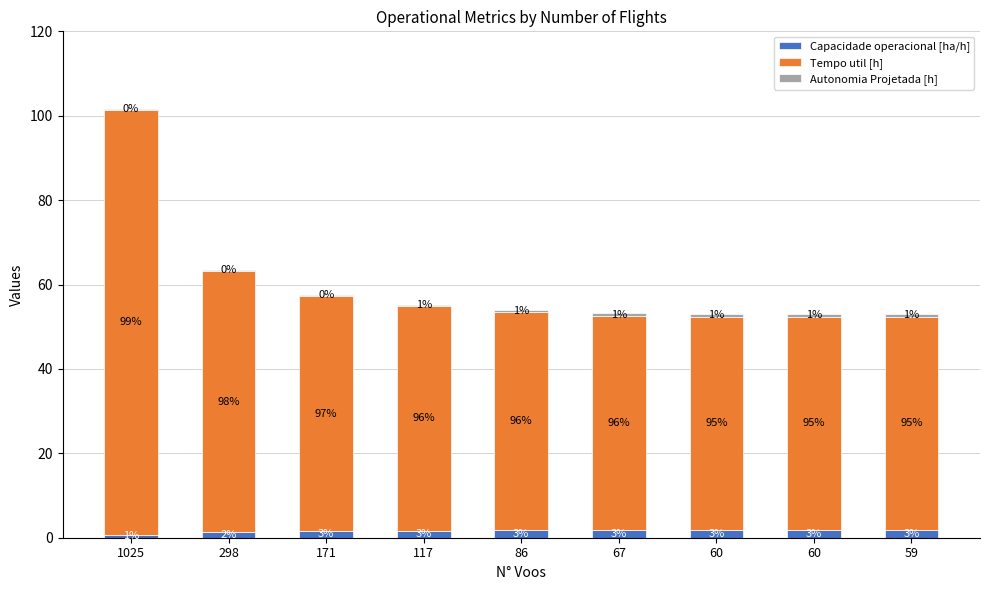

The Tempo util [h] series shows 30.4 at 171. True or false?

False